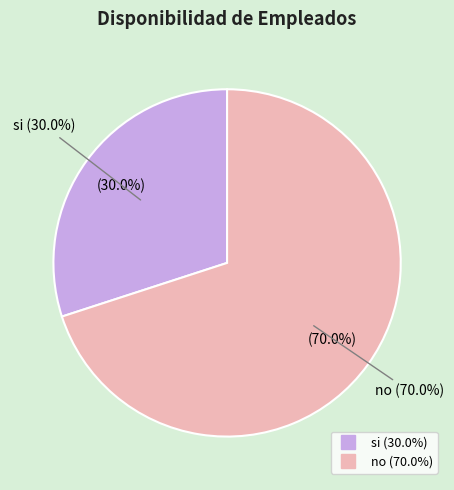

Is it true that si is 30% of the pie?

True